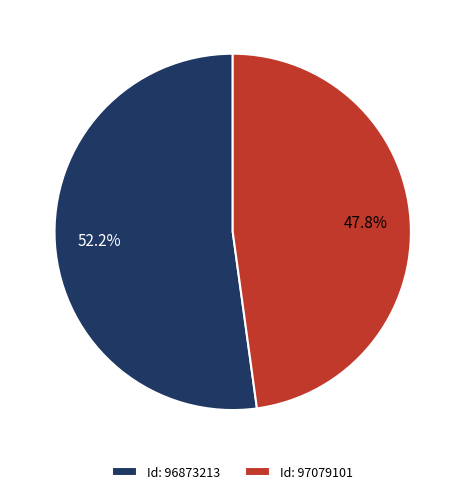

What percentage do Id: 97079101 and Id: 96873213 together represent?

100.0%